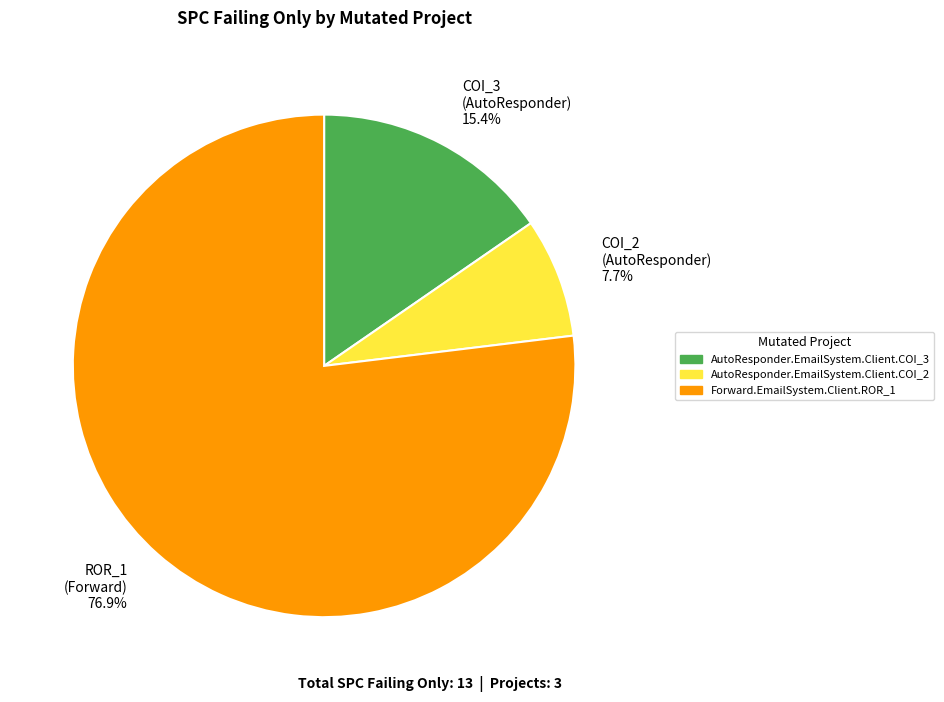

Approximately how many times larger is the value at COI_3 (AutoResponder) 15.4% compared to COI_2 (AutoResponder) 7.7%?

2.0